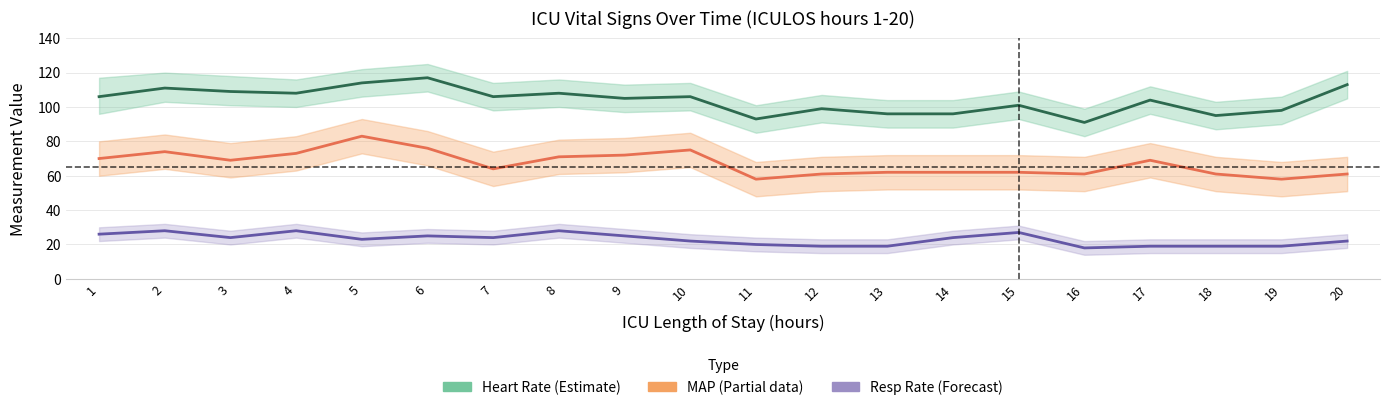

Rank the series by their maximum value, from highest to lowest.

Heart Rate, MAP, Resp Rate